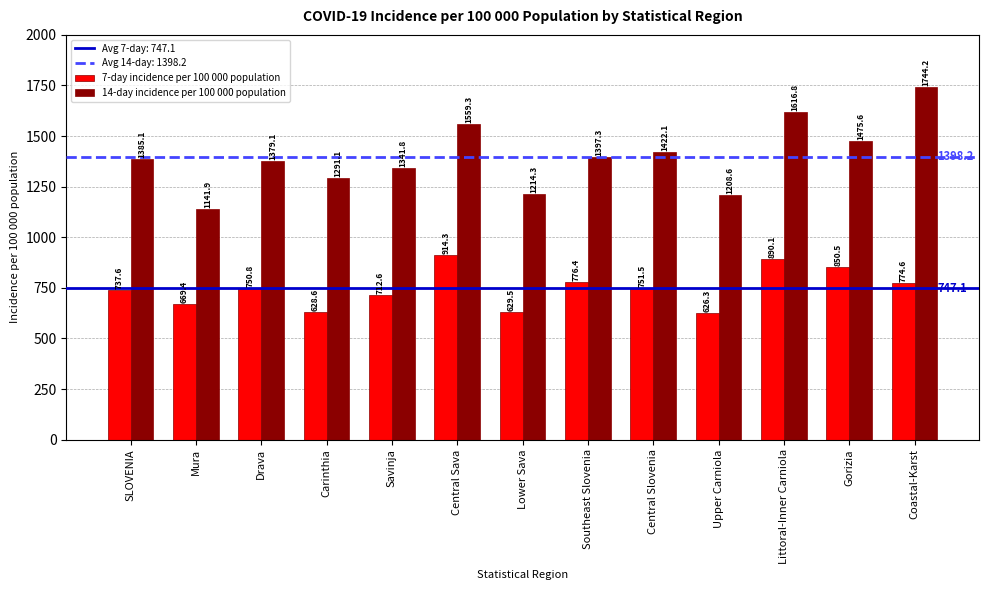

How many values in the 14-day incidence per 100 000 population series are below 1385?

6